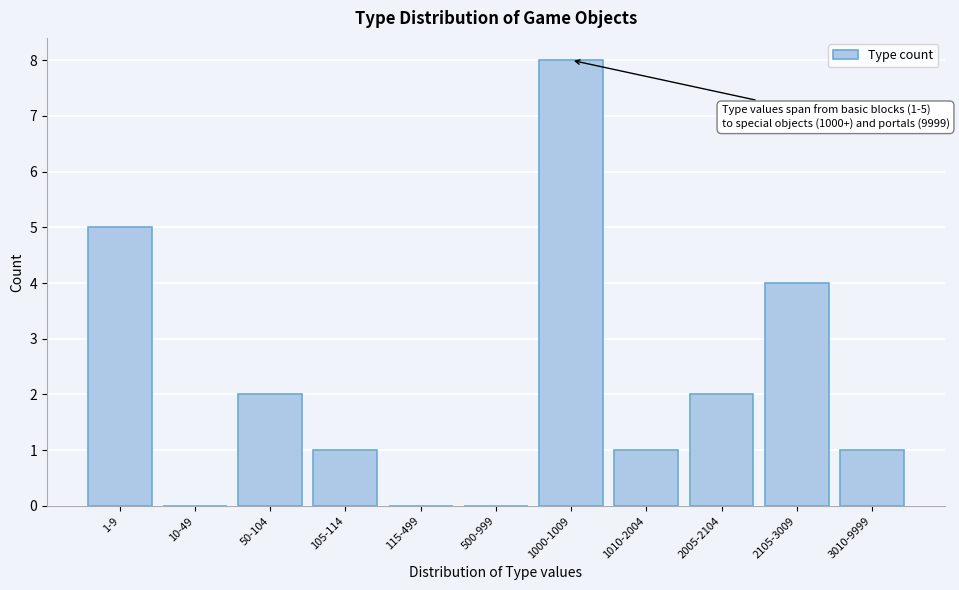

Reading left to right, what are all the values shown in this chart?

1-9=5	10-49=0	50-104=2	105-114=1	115-499=0	500-999=0	1000-1009=8	1010-2004=1	2005-2104=2	2105-3009=4	3010-9999=1